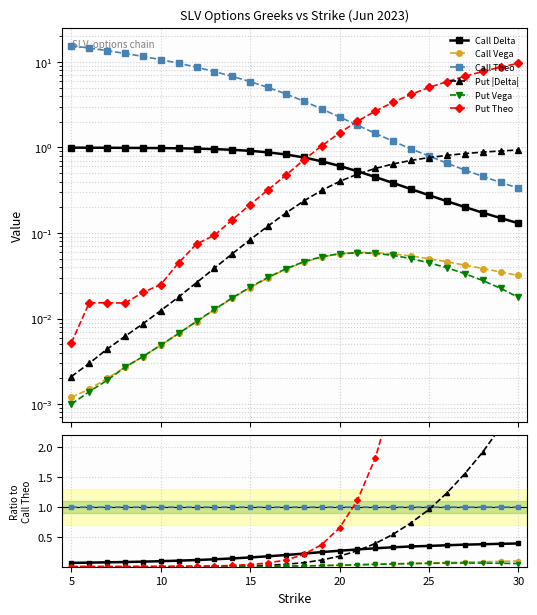

At how many categories does at least one series exceed 20?

2